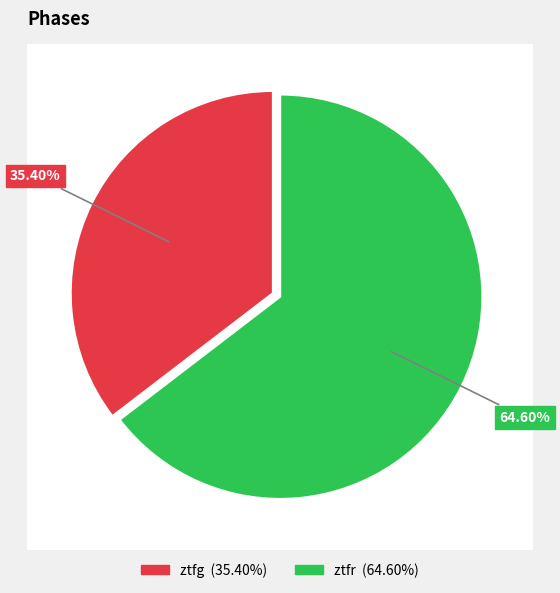

Which slice is the largest?

ztfr